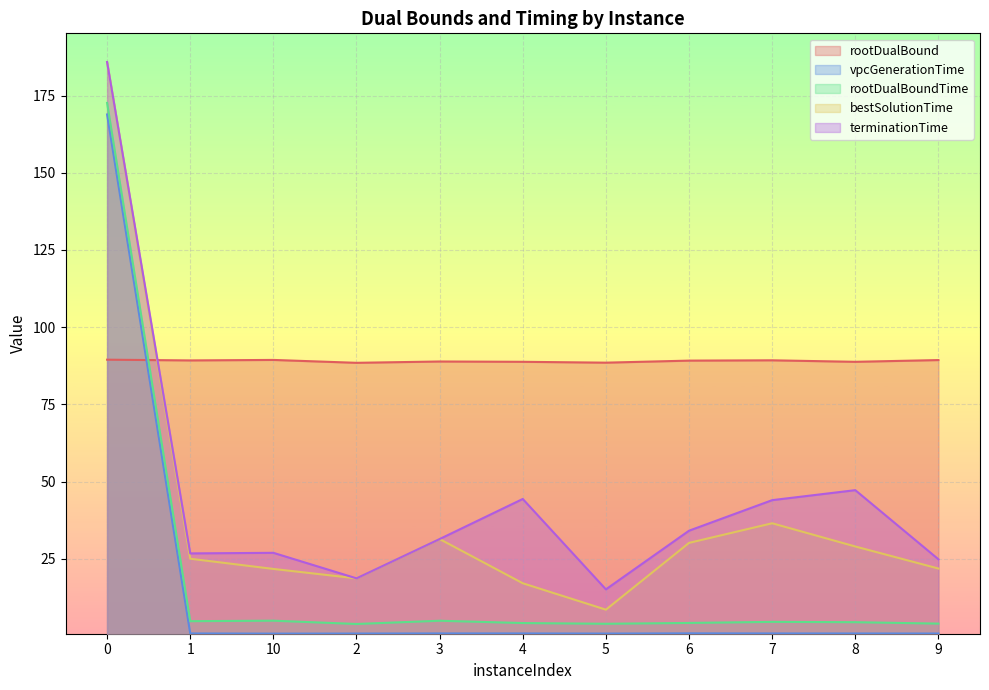

Is the value of rootDualBoundTime at 8 greater than the value of rootDualBound at 3?

No